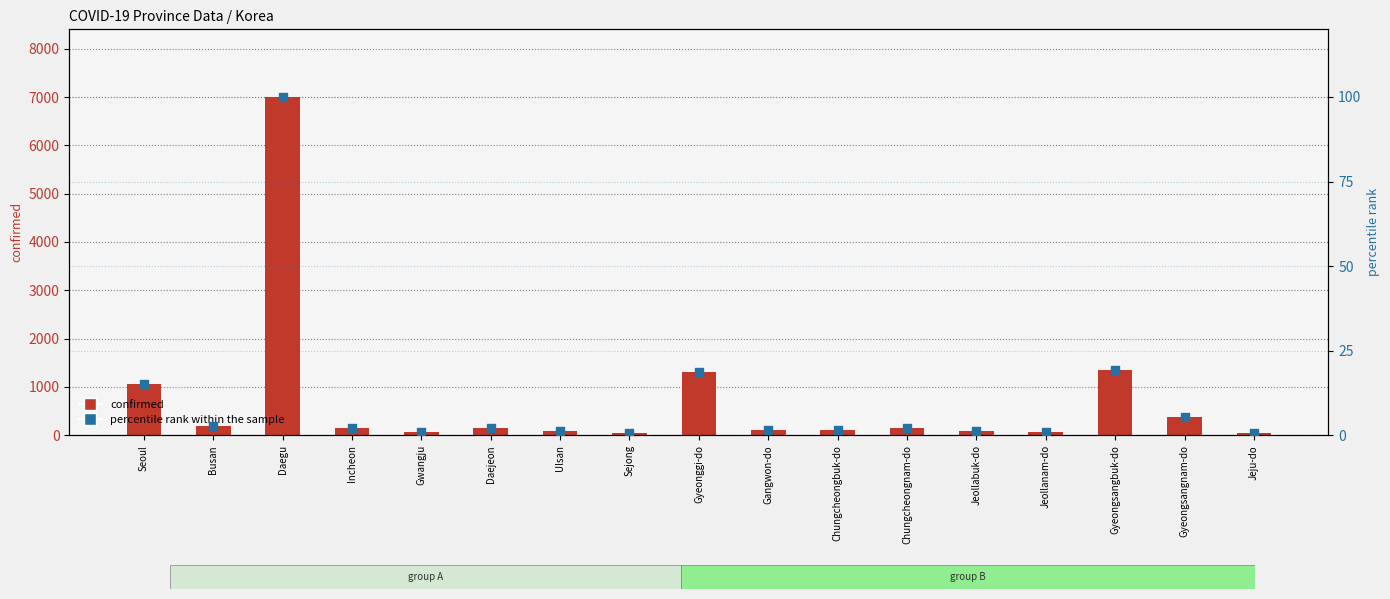

Which series has the largest total across all categories?

confirmed